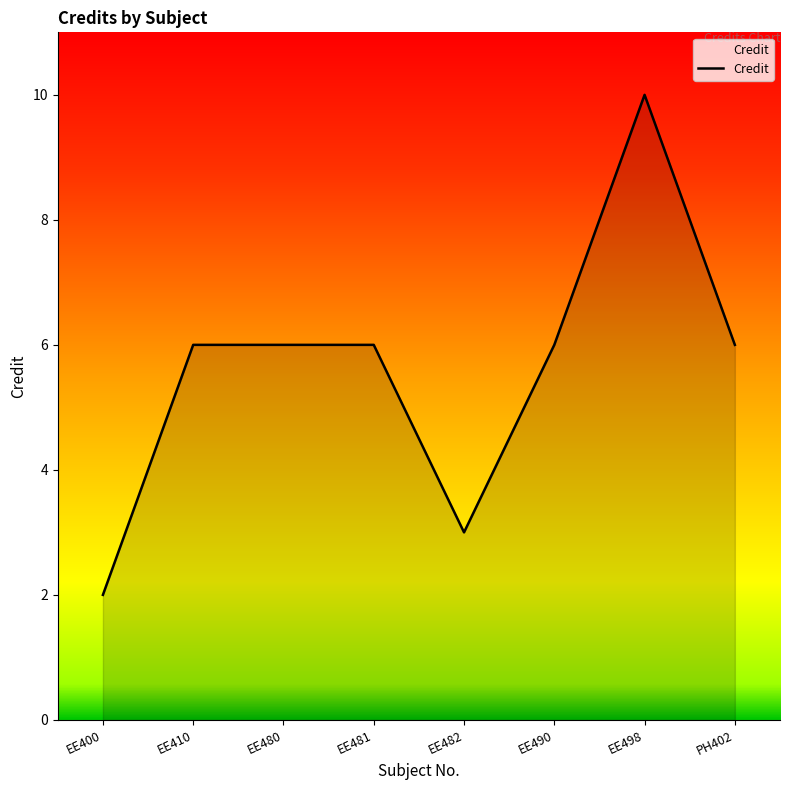

What is the maximum value shown in the chart?

10